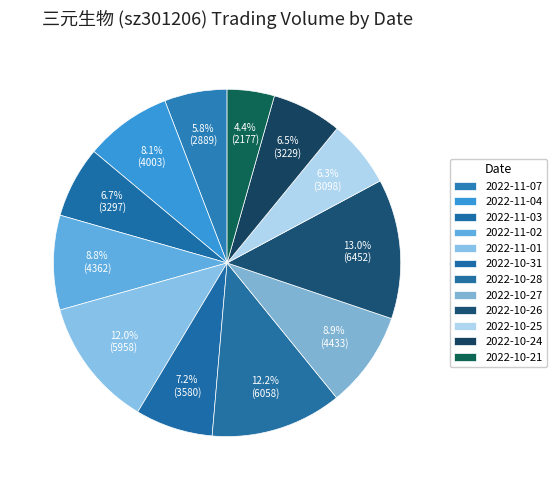

How many segments does this pie chart have?

12